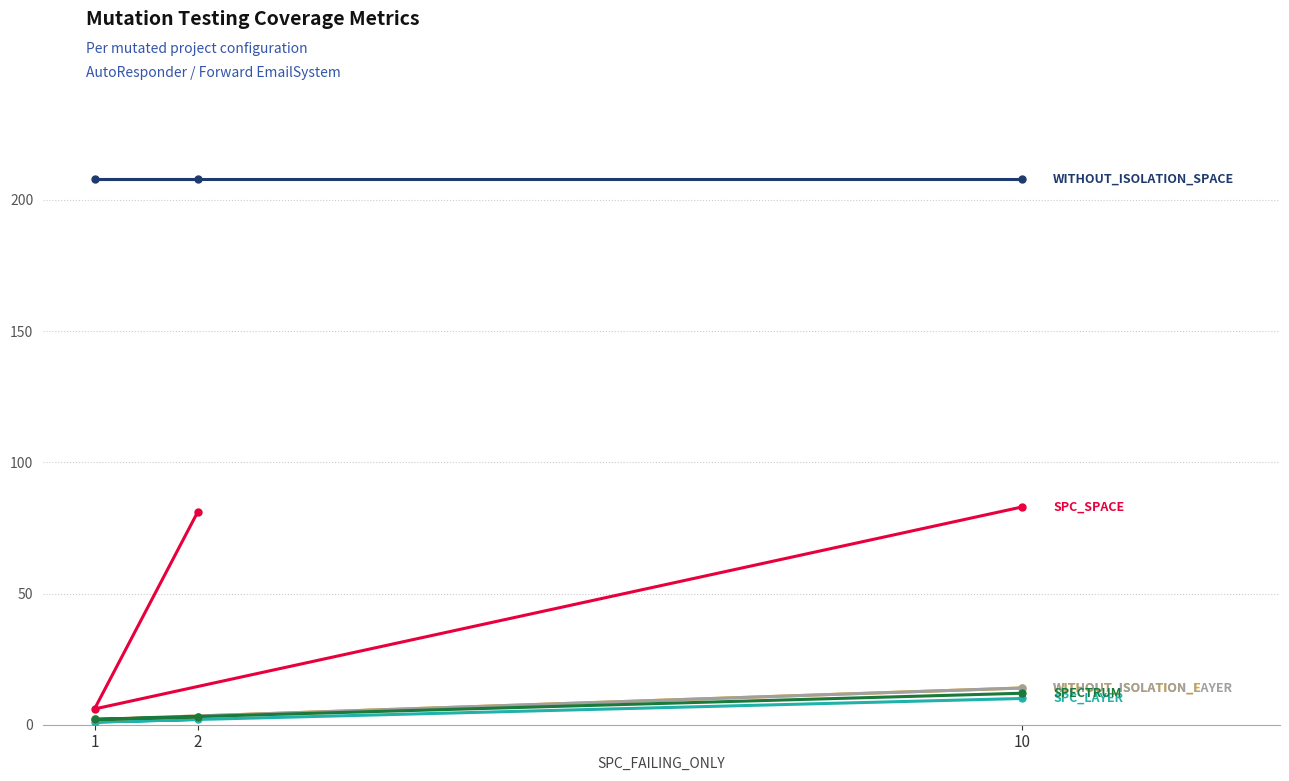

Reading left to right, transcribe all the data shown in this chart.

SPC_LAYER: 2=2	1=1	10=10
SPC_SPACE: 2=81	1=6	10=83
WITHOUT_ISOLATION_F: 2=3	1=2	10=14
WITHOUT_ISOLATION_LAYER: 2=3	1=2	10=14
SPECTRUM: 2=3	1=2	10=12
WITHOUT_ISOLATION_SPACE: 2=208	1=208	10=208